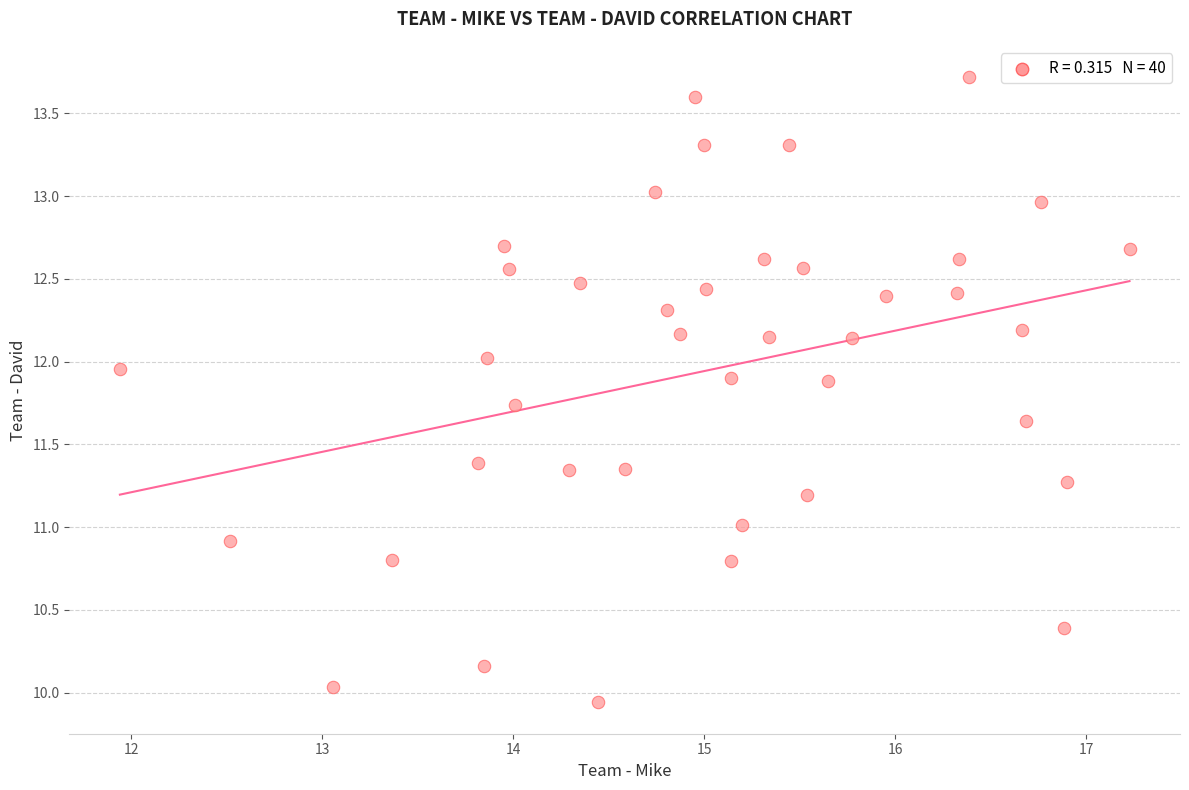

What is the range of X values (max minus min)?

5.3